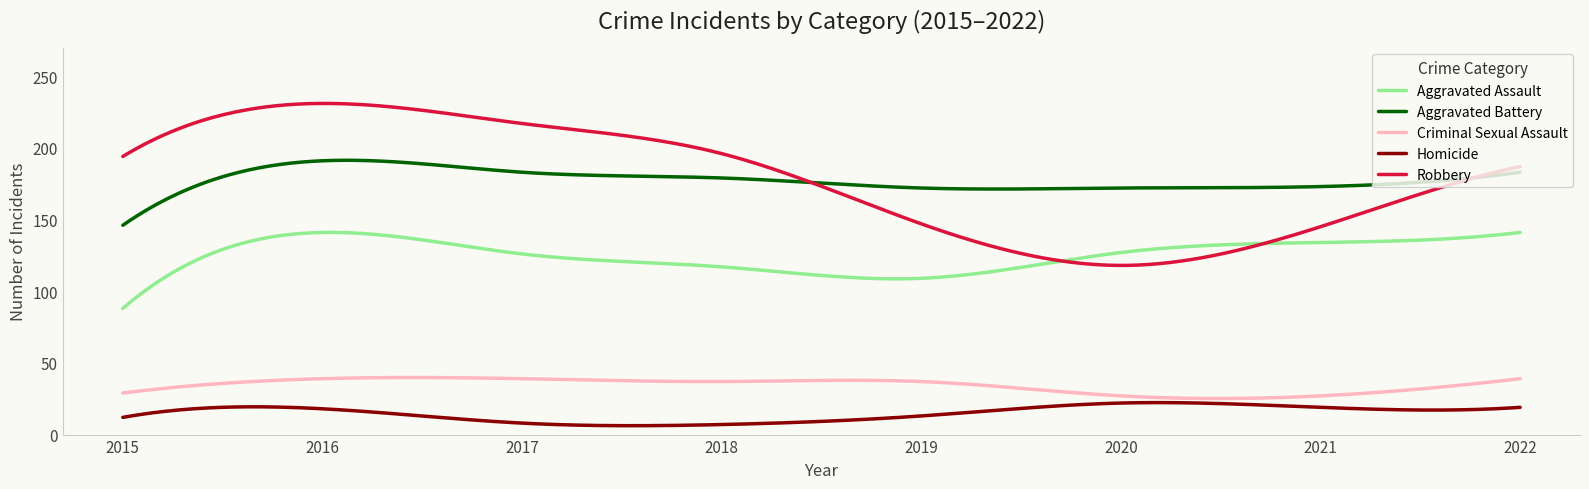

In Aggravated Assault, how many points are higher than both neighbors (excluding endpoints)?

1